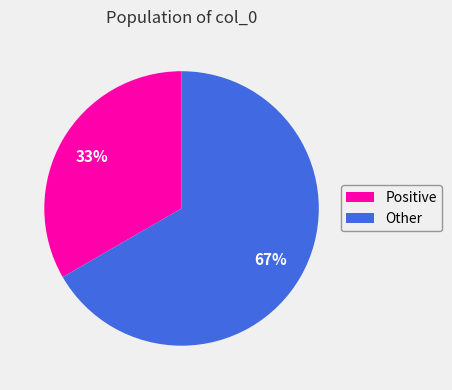

Is there a majority slice in this chart?

Yes